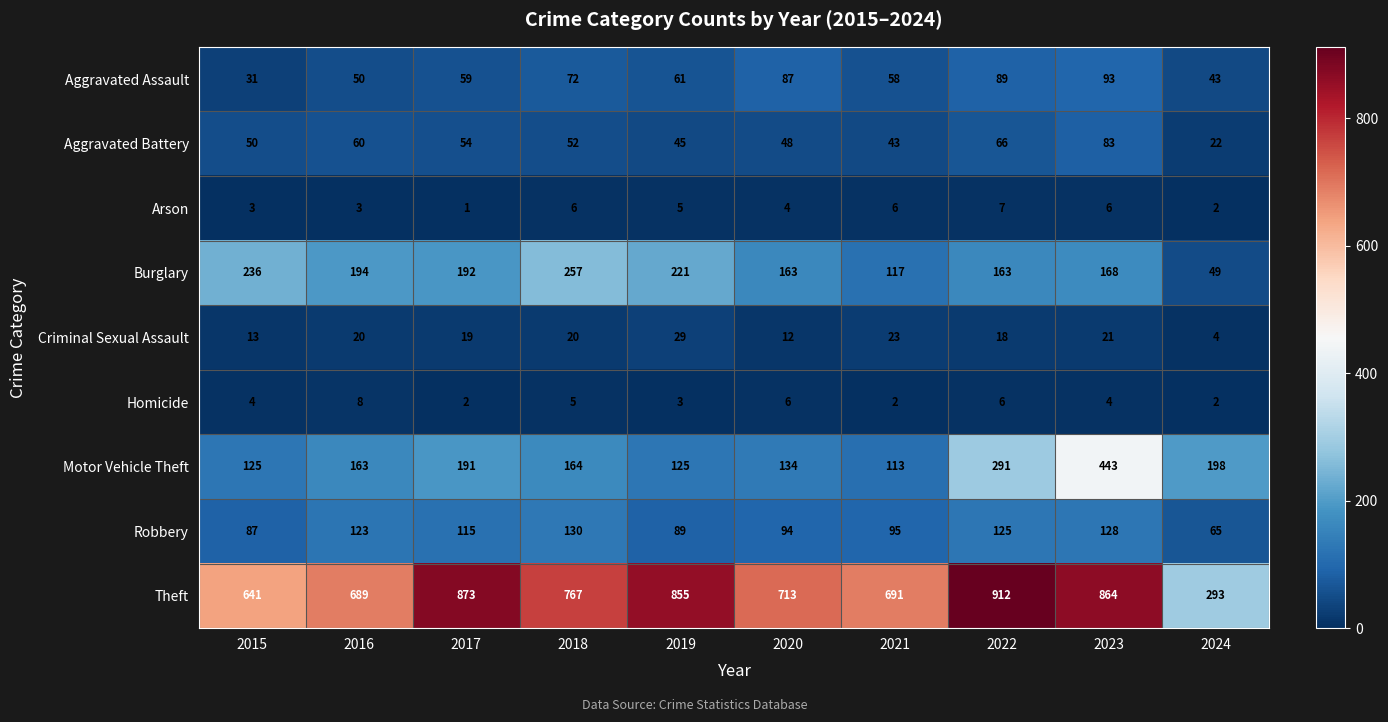

At which label is Criminal Sexual Assault closest to 16?

2022